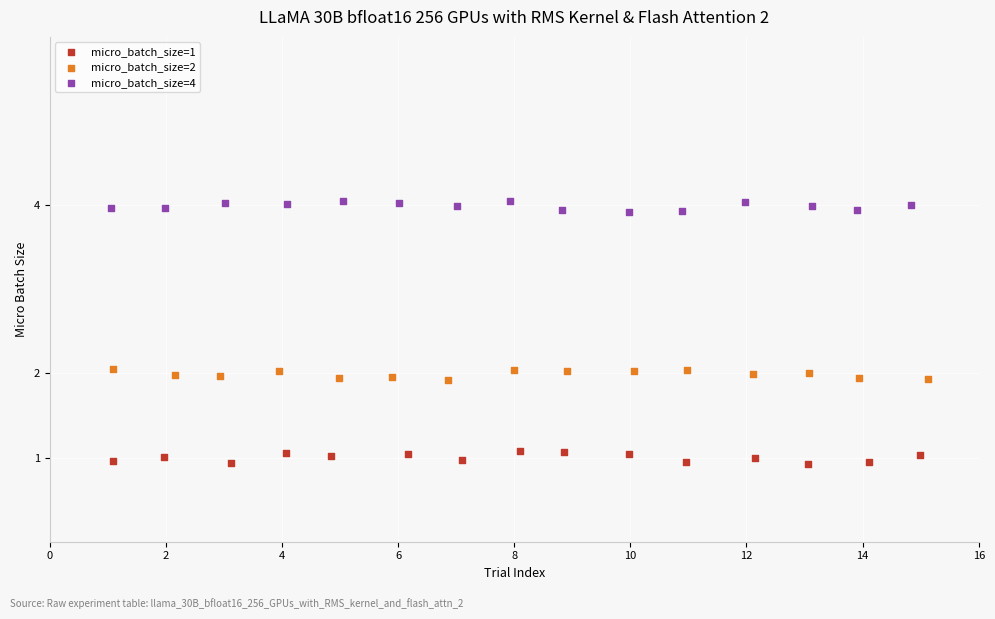

Which series contains the lowest Y value?

micro_batch_size=1